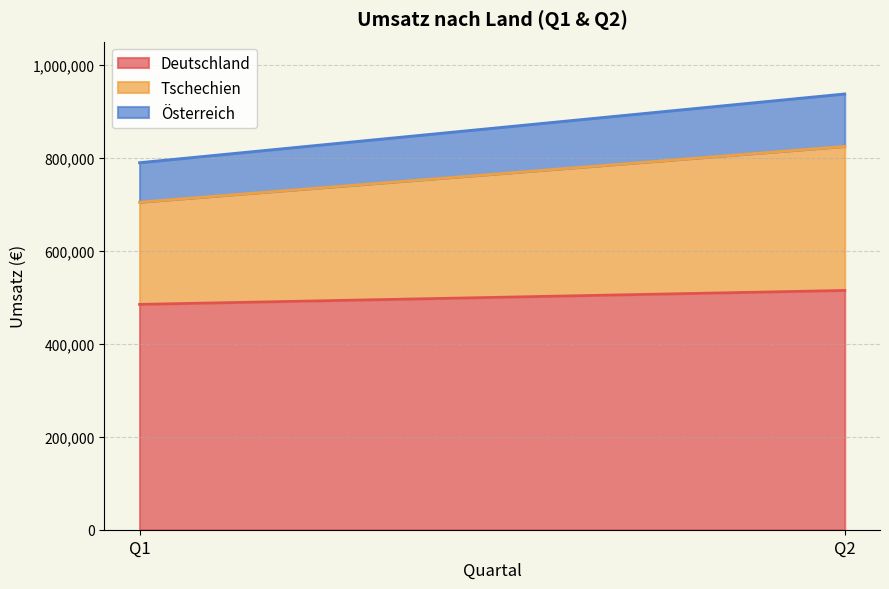

What is the minimum value for Deutschland?

485000